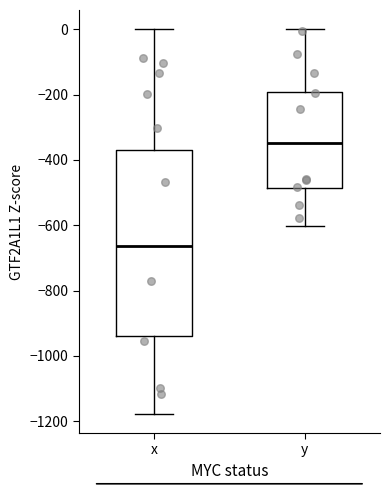

Reading left to right, transcribe this box plot: for each box, give where its median line is, the range the box spans, and where its two whiskers end, as read against the y-axis. The values are not printed on the chart, so give them approximately, as read against the axis.

x: median -660, box -940 to -360, whiskers -1180 to 0
y: median -340, box -480 to -200, whiskers -600 to 0